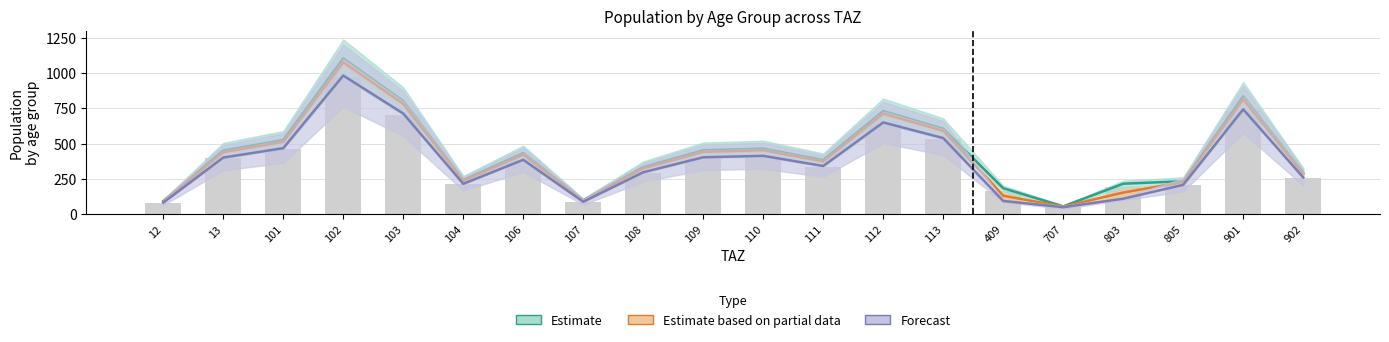

At how many categories does at least one series exceed 953?

1